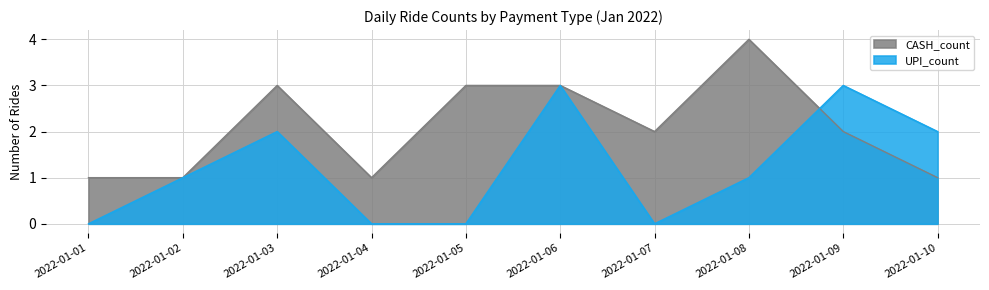

How many lines are shown in the chart?

2